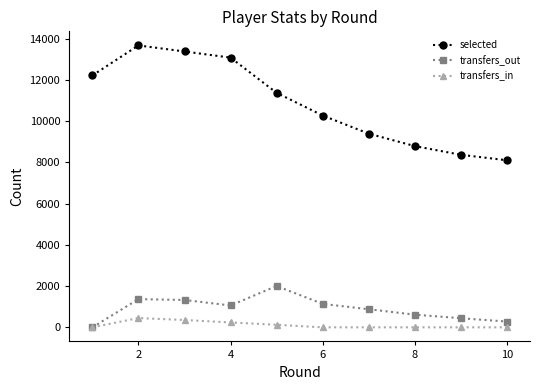

Which series has the largest total across all categories?

selected